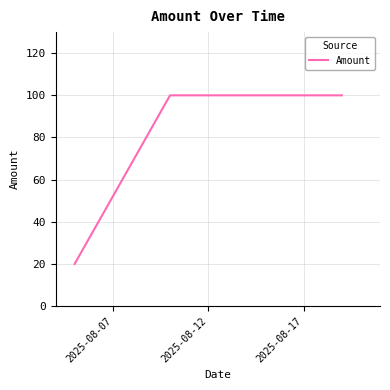

What is the maximum value shown in the chart?

100